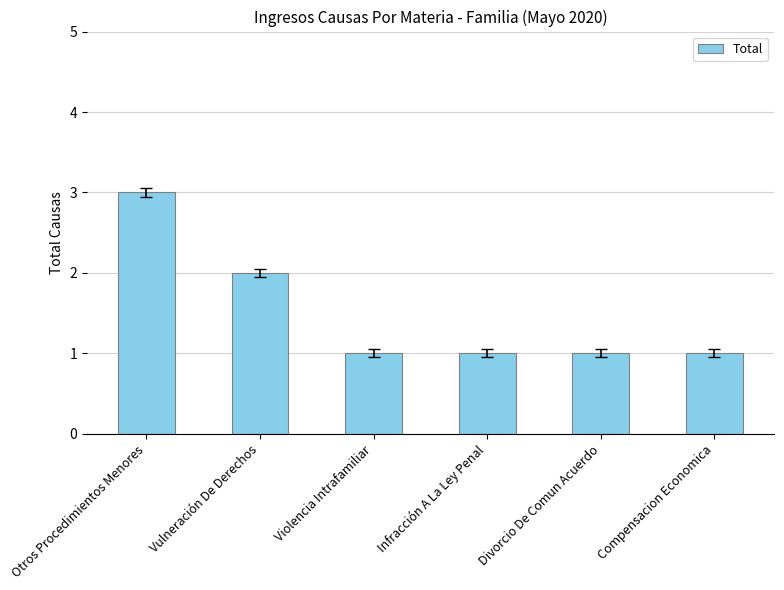

What is the sum of all values?

9